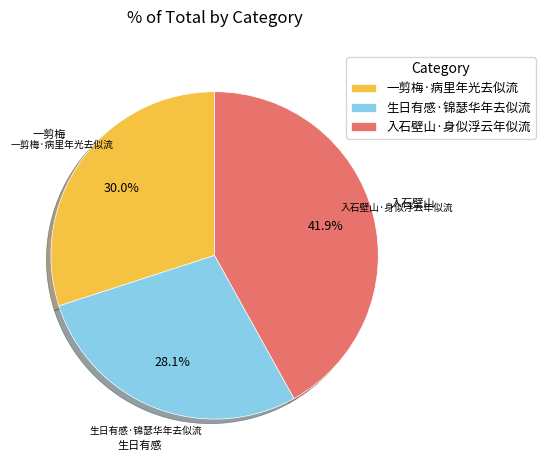

How many segments does this pie chart have?

3